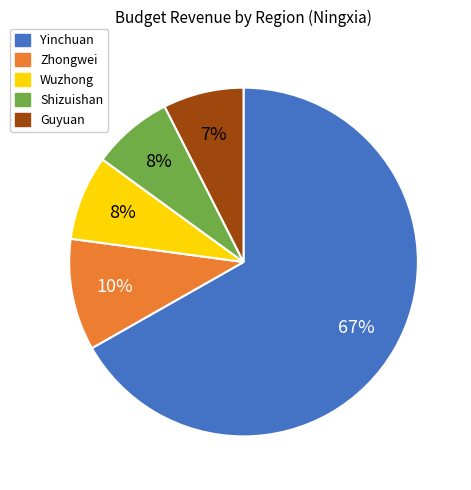

Is it true that Shizuishan is 8% of the pie?

True